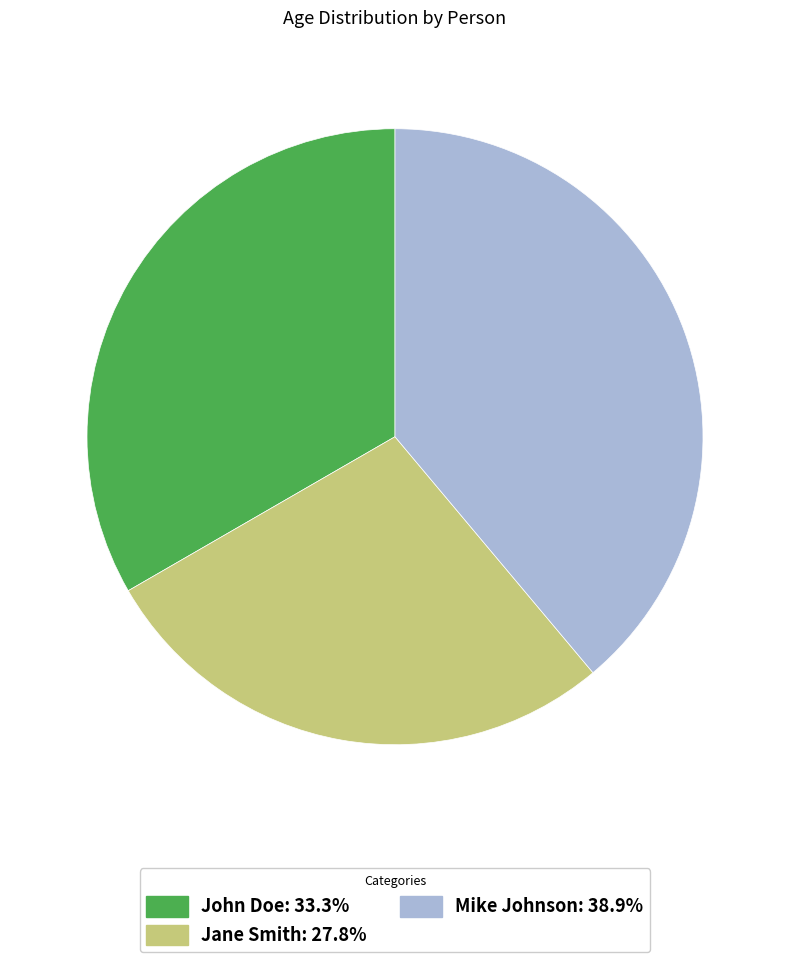

Does any single category account for the majority?

No